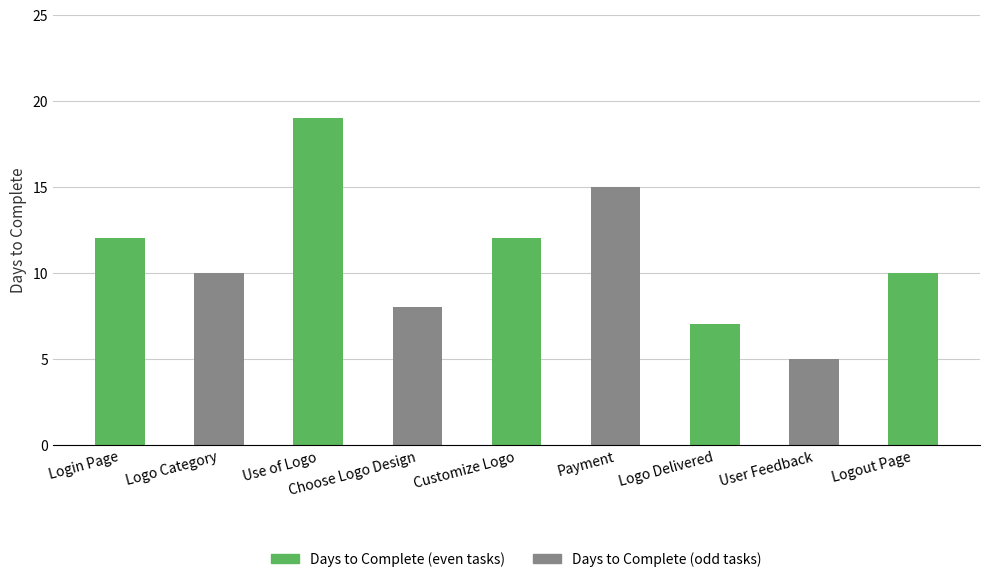

What is the difference between the second highest and second lowest values?

8